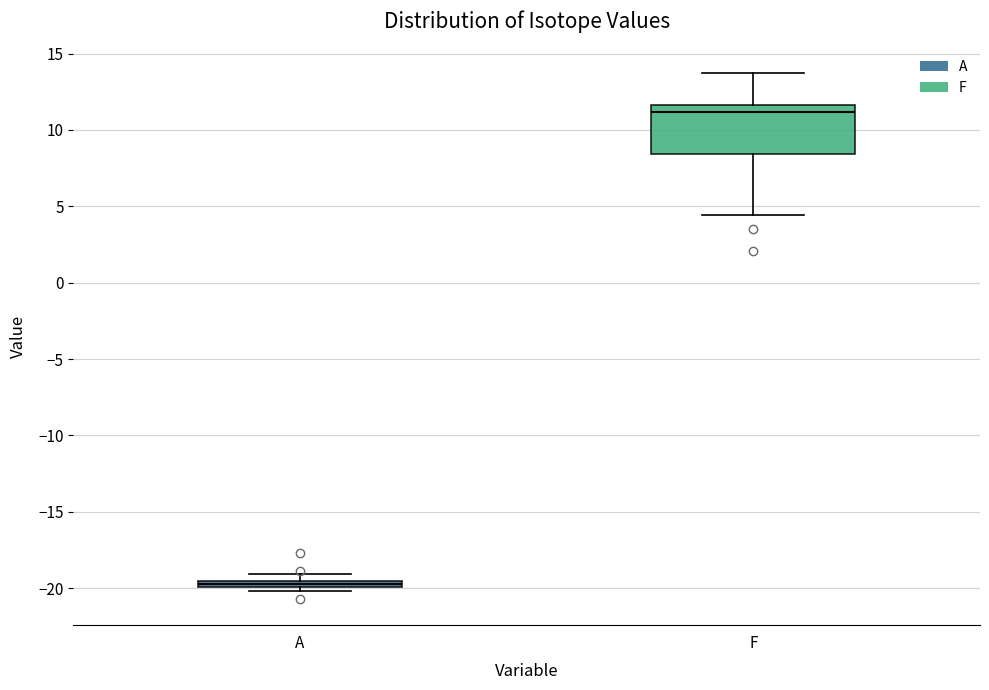

Where is the lower edge of the box for A on the y-axis? The values are not printed on the chart, so give them approximately, as read against the axis.

-20.0